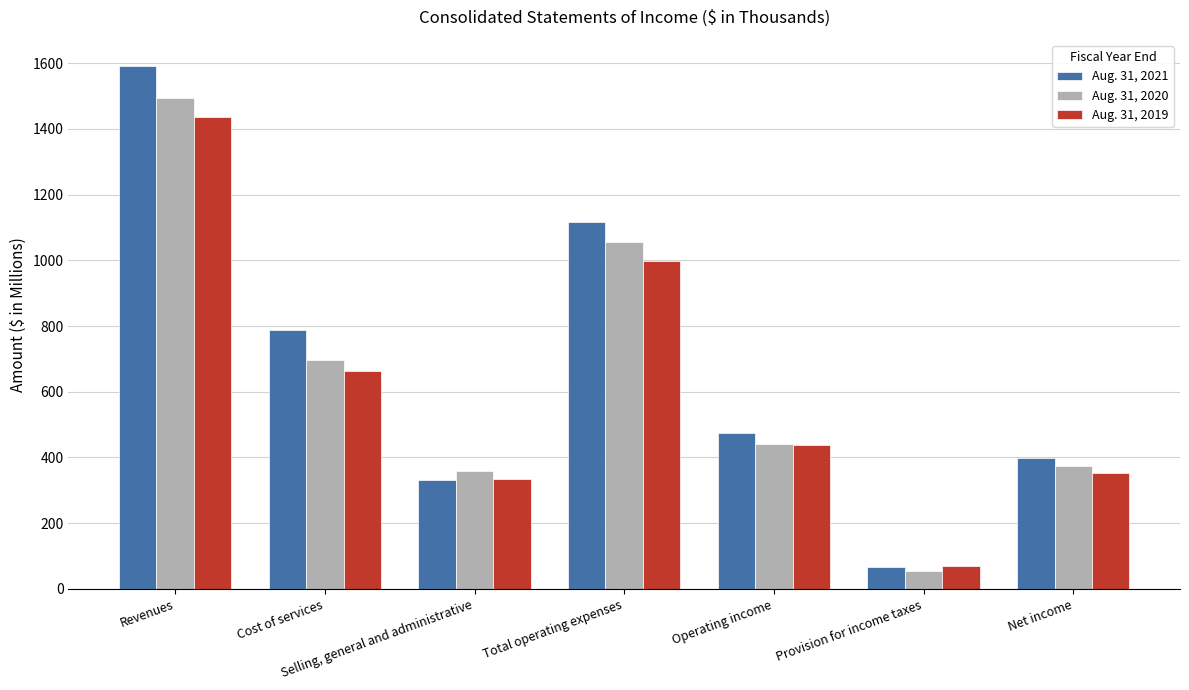

Reading right to left, list all the values displayed in this chart.

Aug. 31, 2021: 399.6	68.0	474.0	1117.4	331.0	786.4	1591.4
Aug. 31, 2020: 372.9	54.2	439.7	1054.5	359.0	695.4	1494.1
Aug. 31, 2019: 352.8	69.2	438.0	997.3	333.9	663.4	1435.4